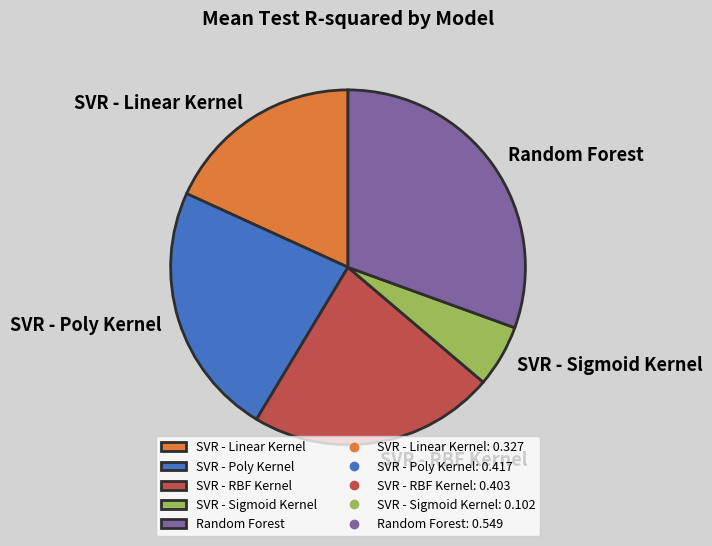

Which slice is the largest?

Random Forest